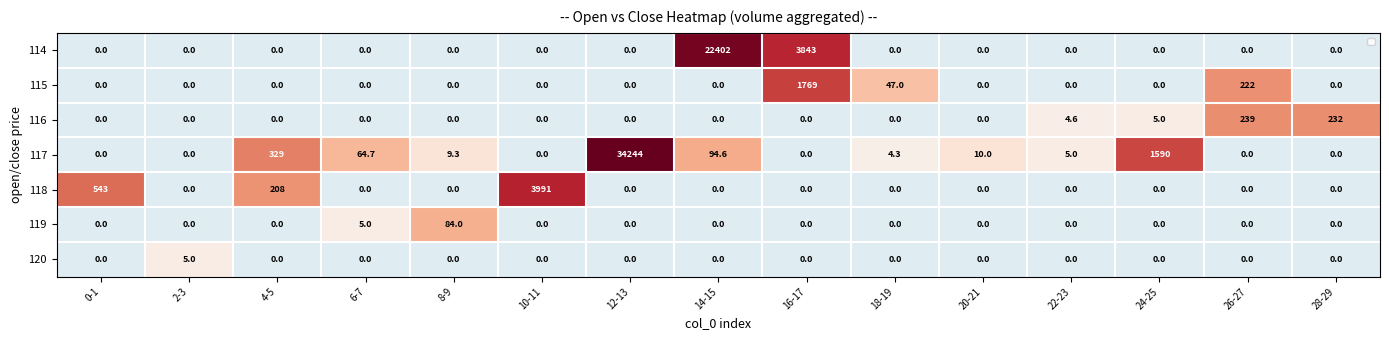

What is the average value of the 115 series?

135.9